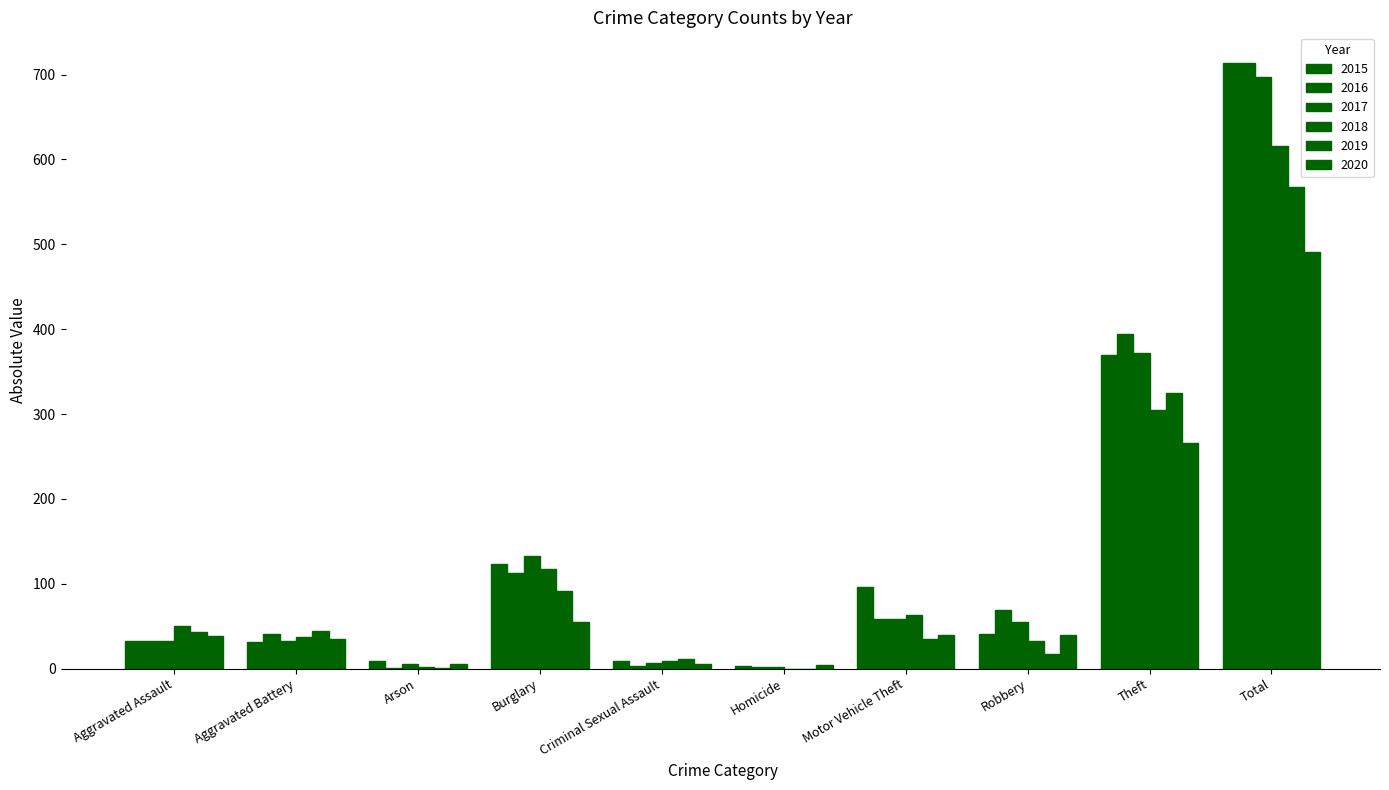

Rank the series by their maximum value, from lowest to highest.

2020, 2019, 2018, 2017, 2015, 2016